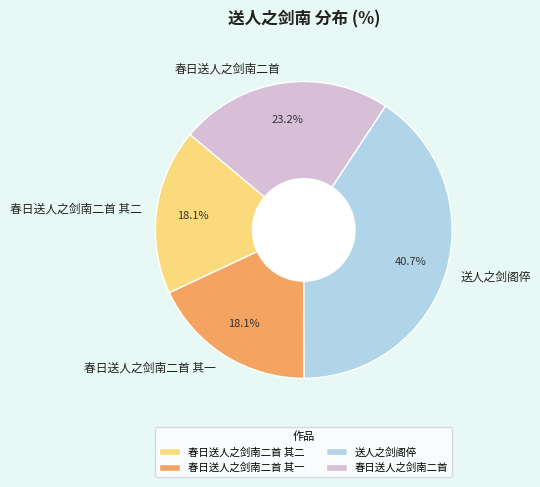

What is the largest slice in the pie chart?

送人之剑阁倅